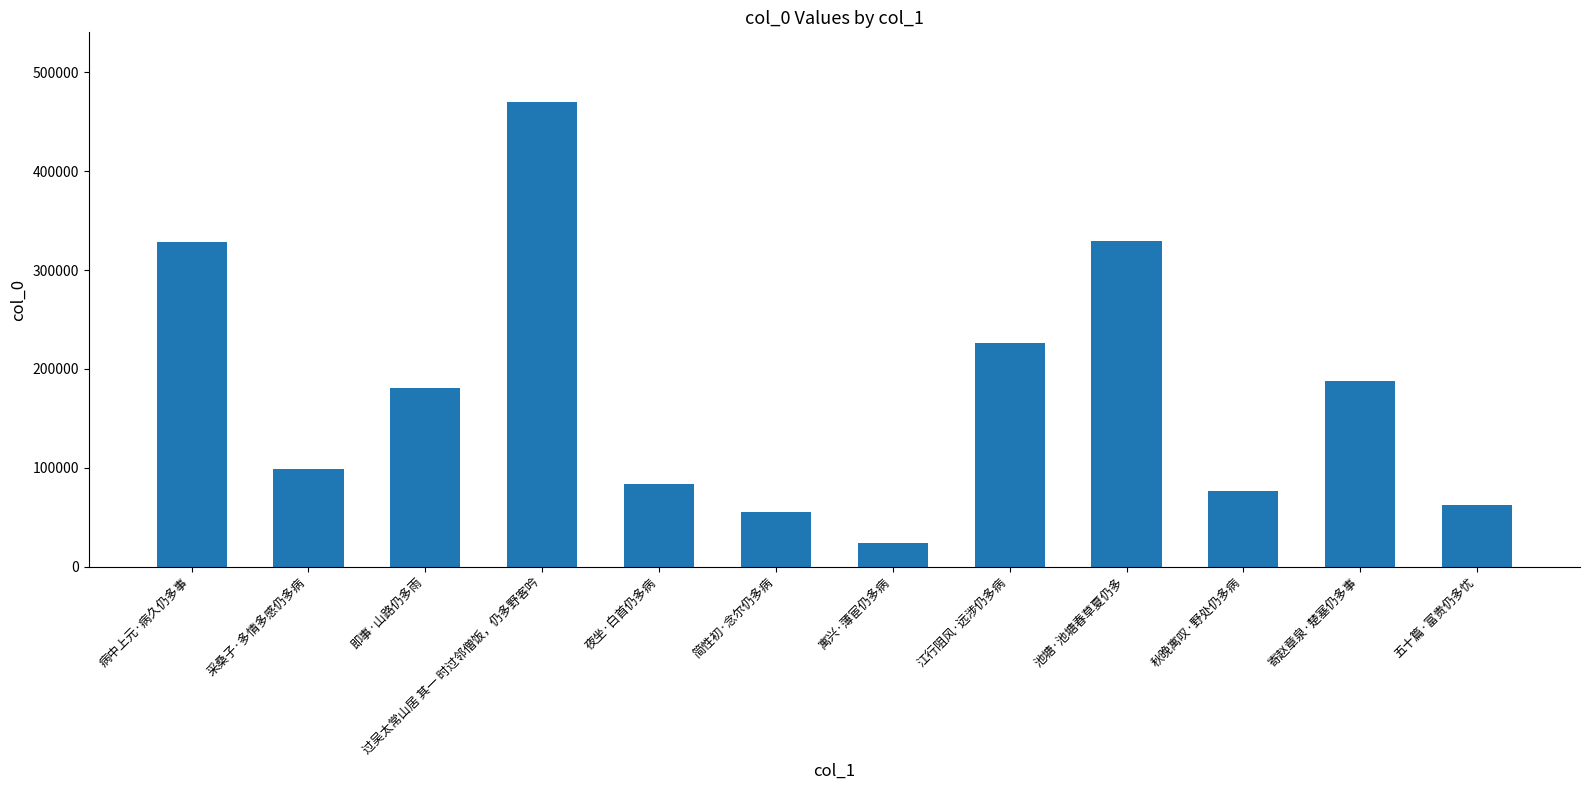

Read the value at 秋晚寓叹·野处仍多病.

76283